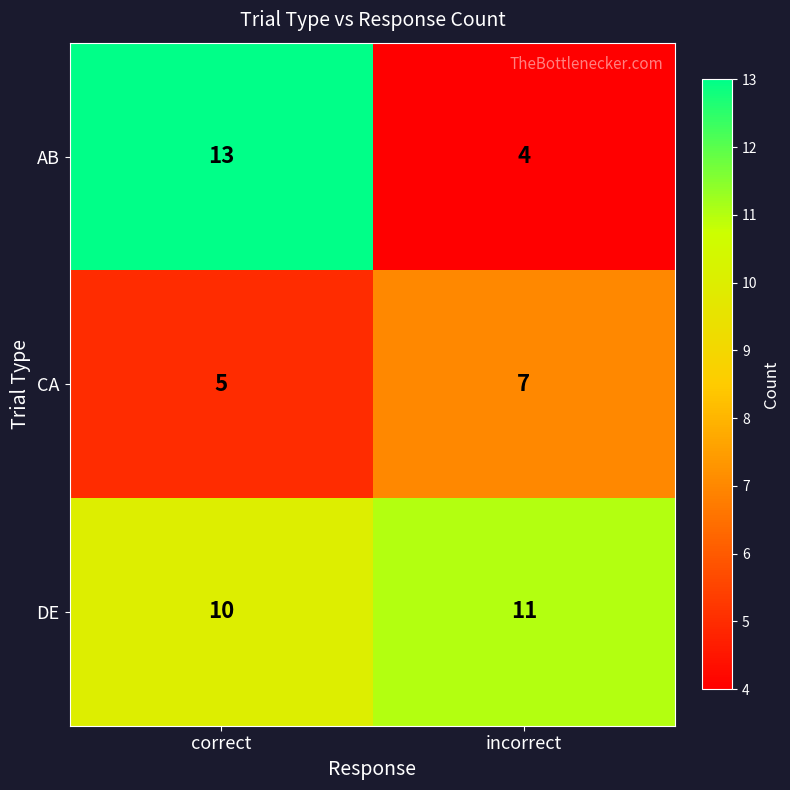

At which category is the sum across all series the highest?

correct